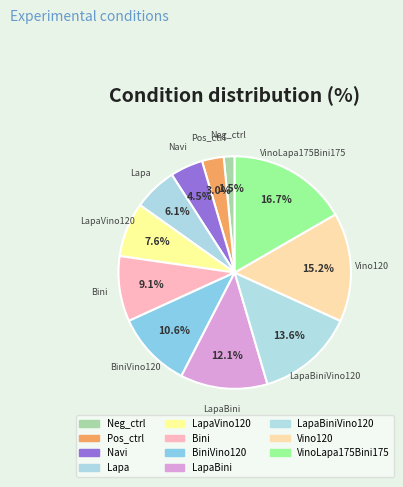

To the nearest percent, what is the average slice percentage?

9%